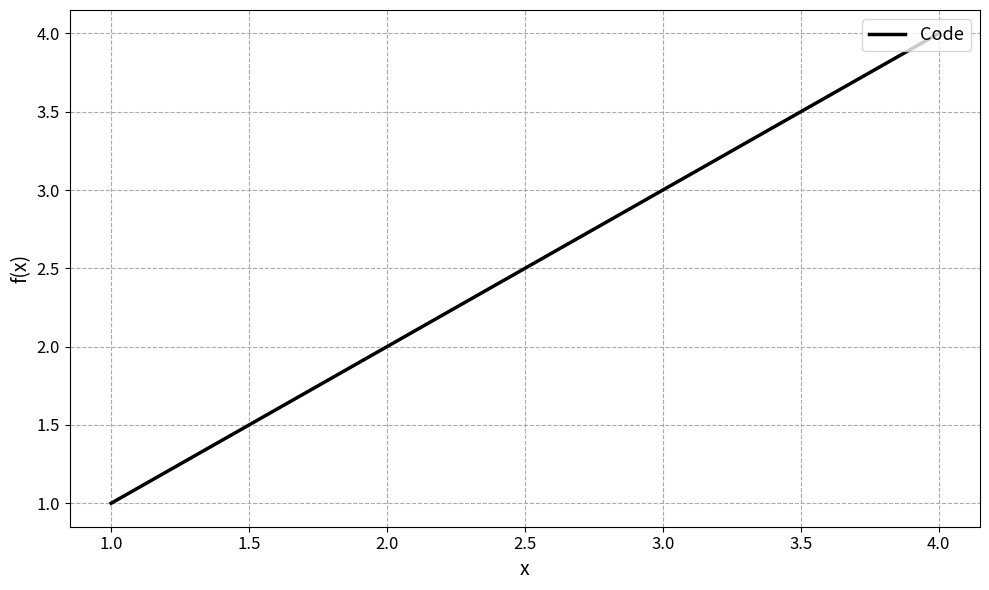

What is the minimum value shown in the chart?

1